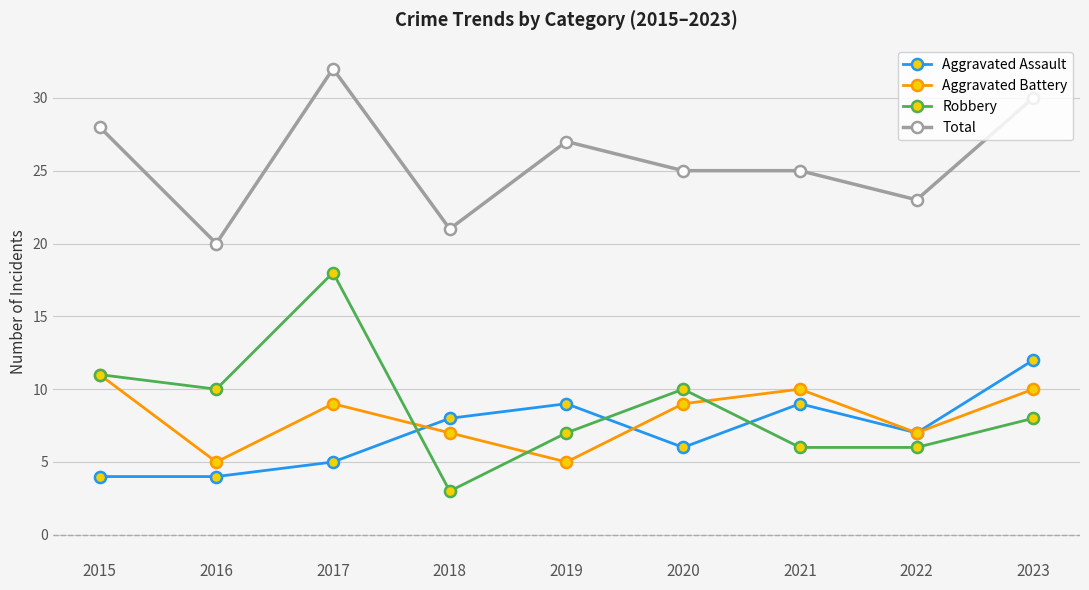

How many values in the Aggravated Battery series are below 9?

4